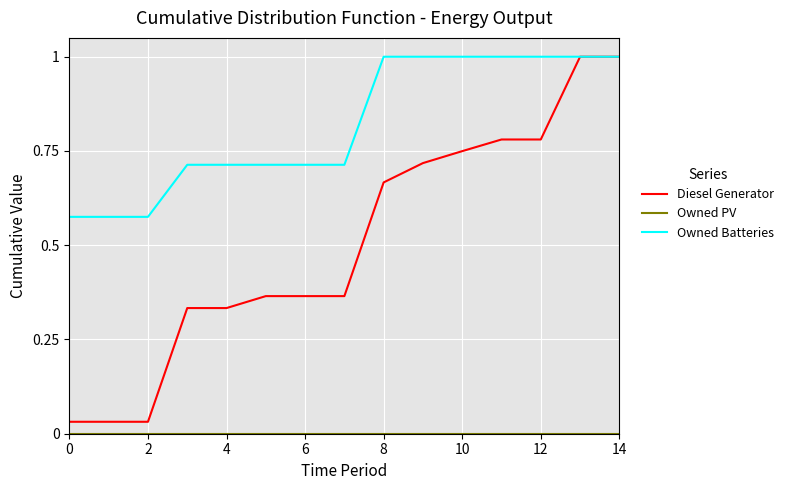

Which series has the widest spread of values?

Diesel Generator